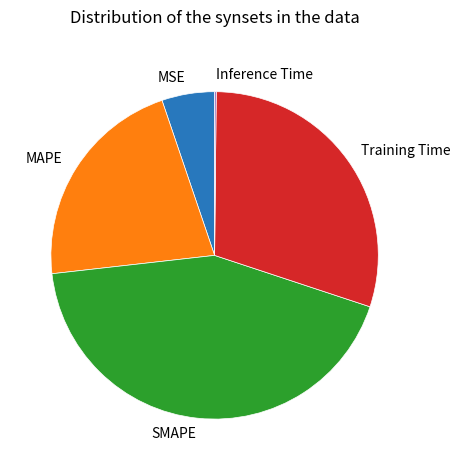

What is the largest slice in the pie chart?

SMAPE